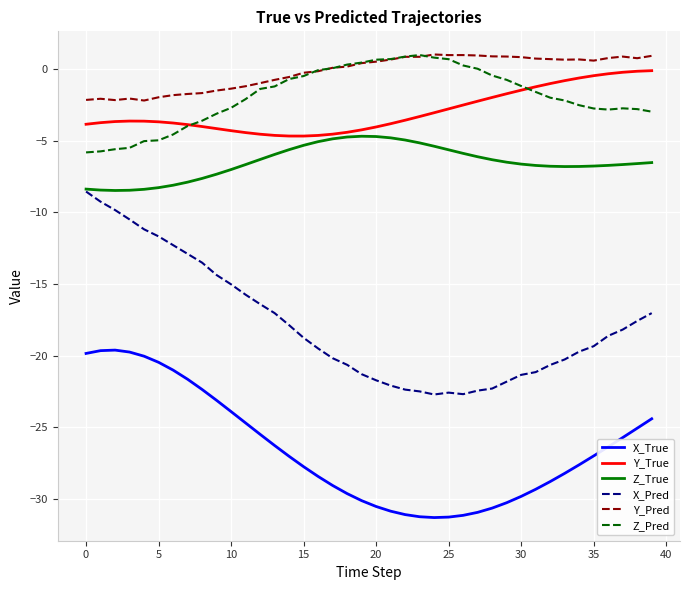

Does the chart display data point markers on the line(s)?

No